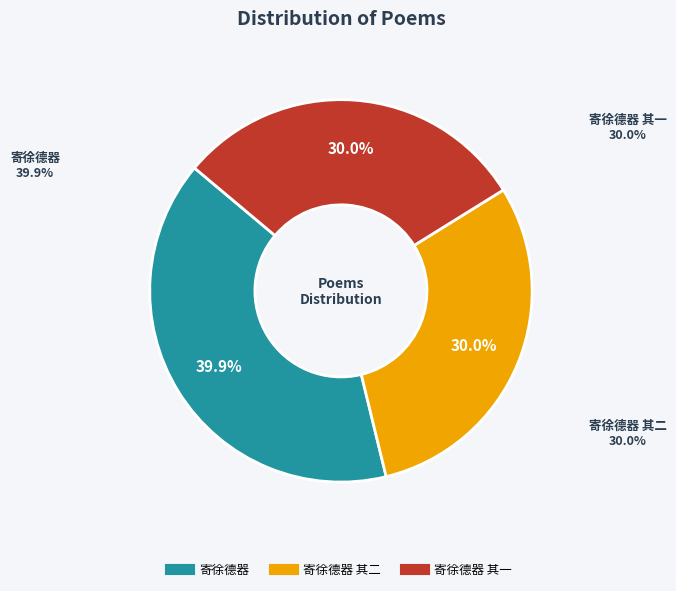

Does any single category account for the majority?

No